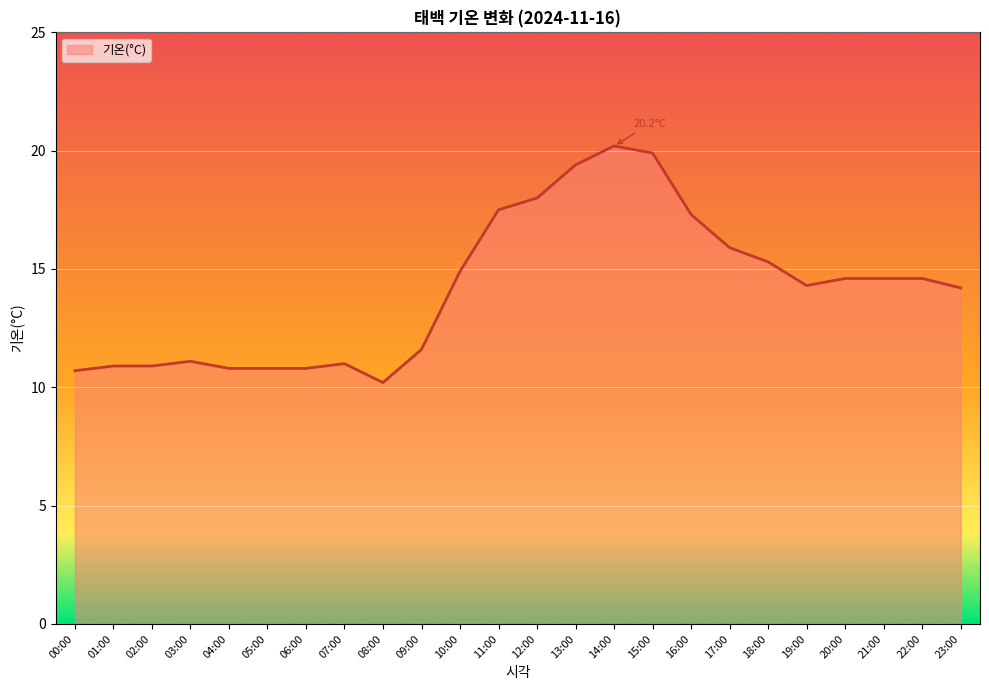

What is the difference between the maximum and minimum values?

10.0